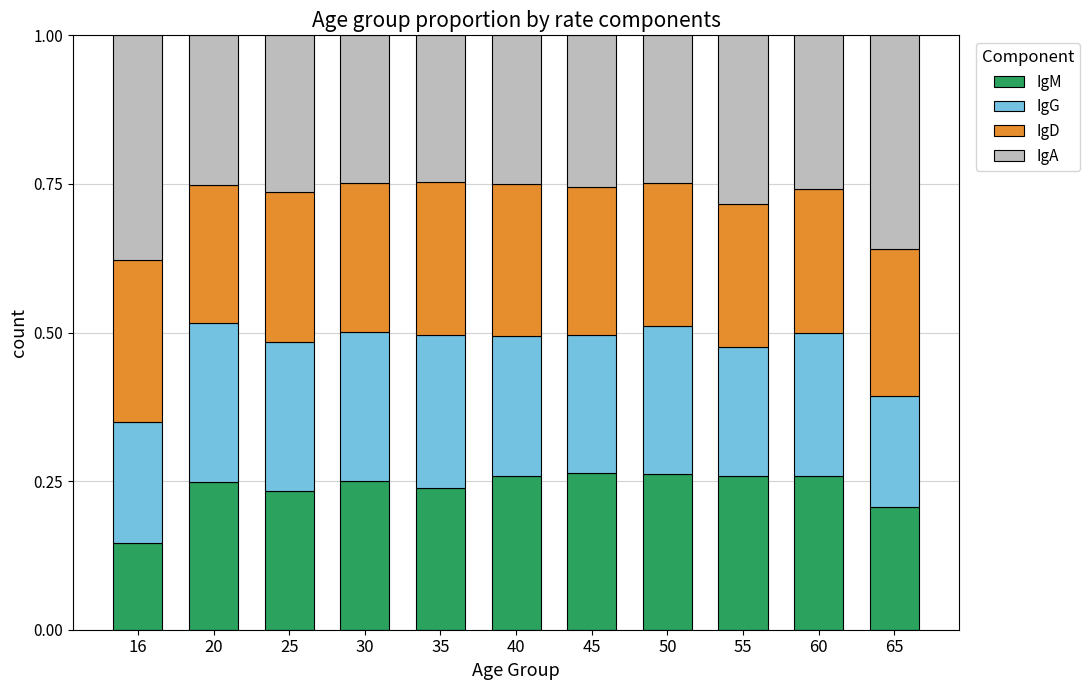

What is the total value across all series at 55?

1.0